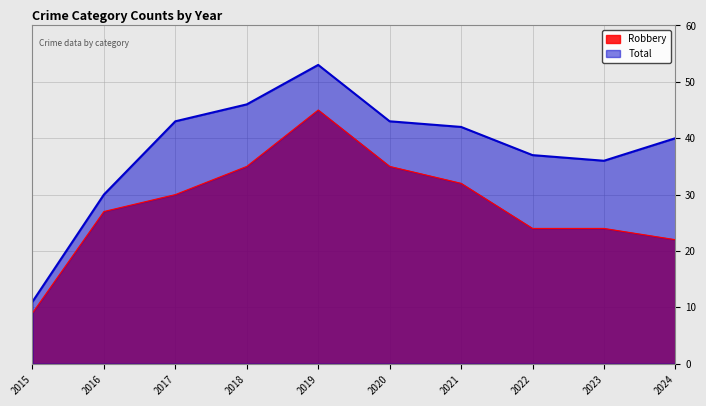

What is the spread (max minus min) of values at 2021?

10